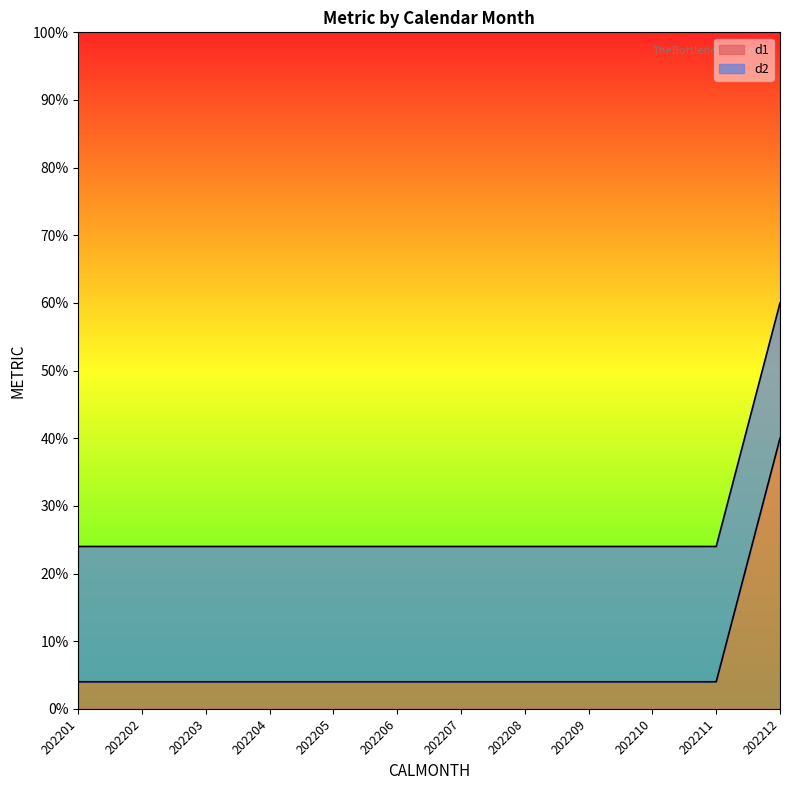

What value does the data have at 202212?

40